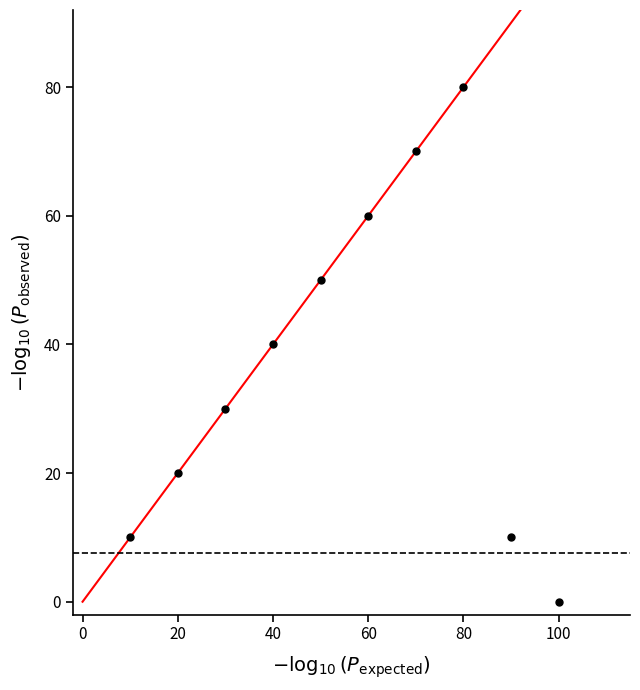

What is the average Y value?

37